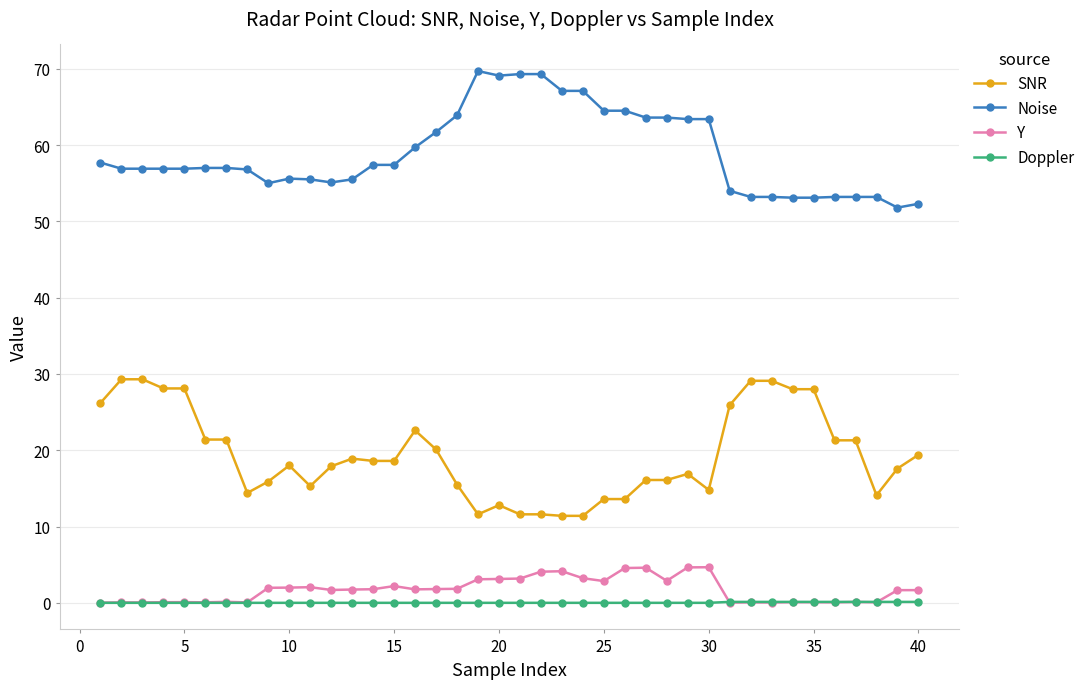

Which series has the largest total across all categories?

Noise